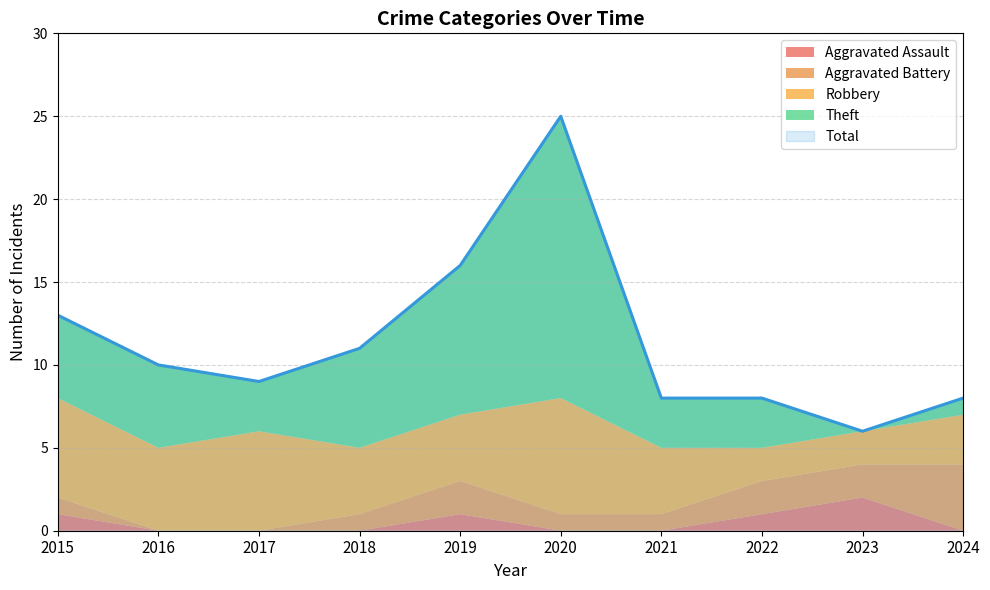

After their last crossing, which series has the higher values: Aggravated Assault or Theft?

Theft